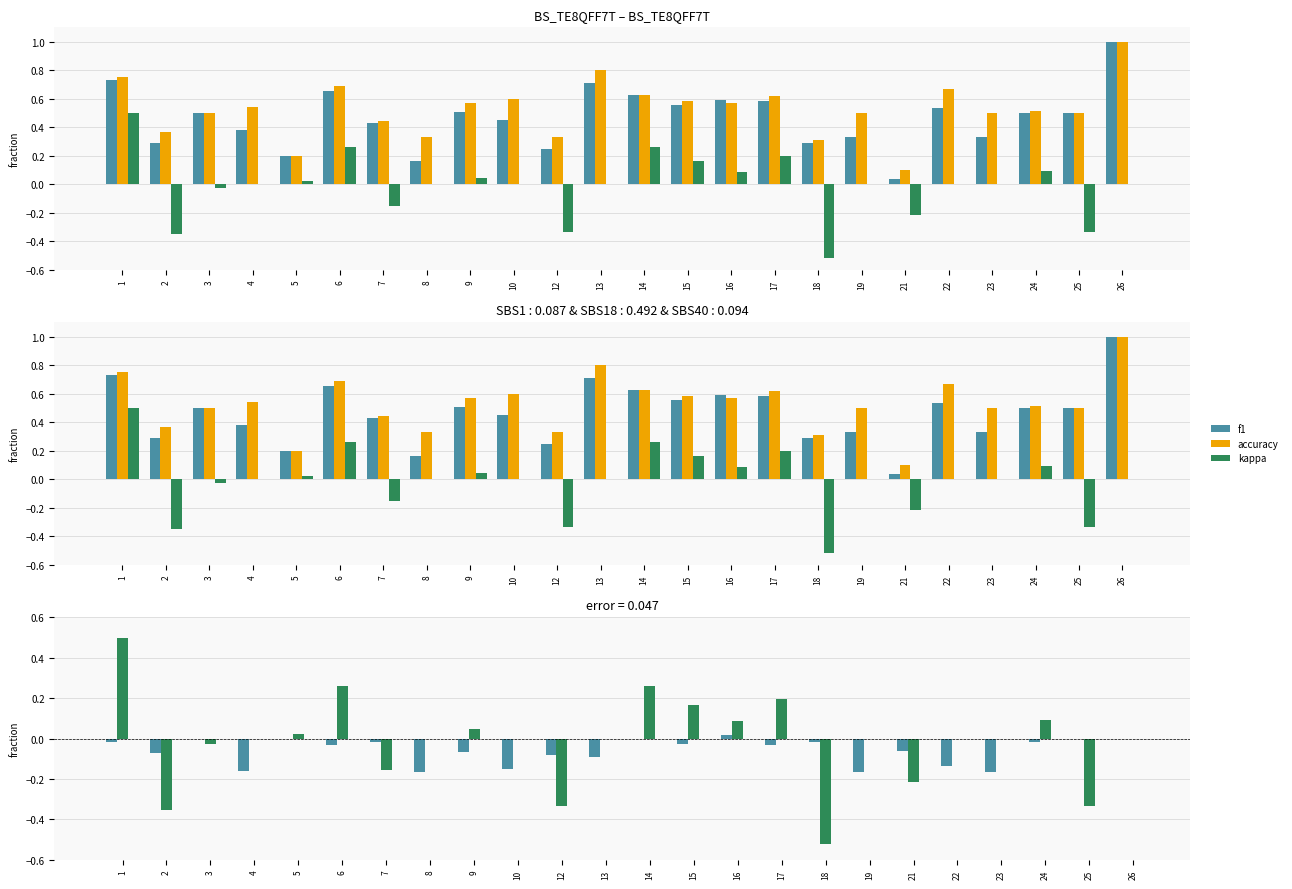

How many data points in f1 are less than 0?

18